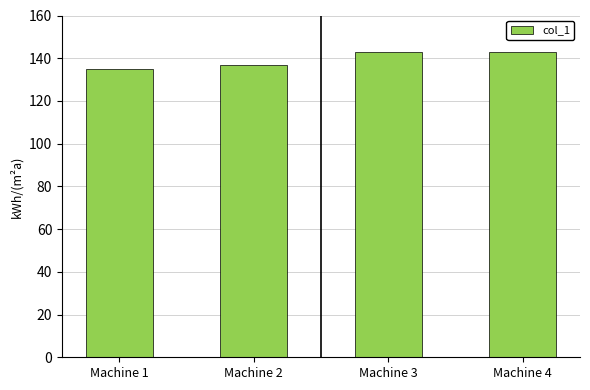

What is the approximate value at Machine 2?

137